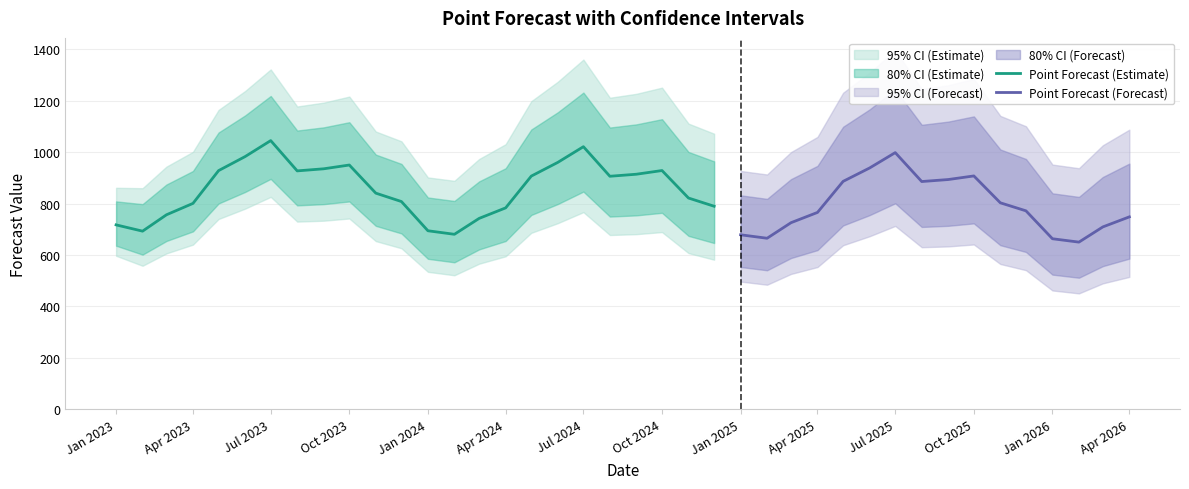

Reading left to right, what are all the values shown in this chart?

Point.Forecast: 717.2	692.8	756.5	800.7	928.1	982.5	1044.7	927.0	935.1	949.8	840.5	807.8	694.3	680.6	742.4	783.3	906.8	960.0	1021.0	906.1	914.0	928.4	821.5	789.6	678.6	665.2	725.6	765.6	886.3	938.3	998.0	885.6	893.4	907.4	803.0	771.7	663.3	650.2	709.3	748.3
Lo.80: 636.2	601.5	654.6	691.9	800.3	845.0	896.0	792.9	797.7	808.2	713.4	684.0	585.3	571.7	622.0	654.5	755.8	798.1	846.6	749.4	754.1	764.0	674.4	646.7	553.5	540.7	588.3	619.1	715.0	755.0	801.1	709.1	713.5	723.0	638.2	611.9	523.8	511.8	556.9	586.0
Hi.80: 808.4	797.8	874.1	926.6	1076.2	1142.4	1218.1	1083.8	1096.1	1116.2	990.2	954.1	823.6	810.1	886.2	937.3	1087.9	1154.7	1231.3	1095.5	1107.8	1128.0	1000.6	964.1	832.0	818.2	895.0	946.6	1098.5	1166.0	1243.3	1106.1	1118.5	1138.8	1010.2	973.3	839.8	825.9	903.3	955.3
Lo.95: 597.2	558.2	606.4	640.4	740.0	780.2	826.0	729.9	733.4	742.0	654.1	626.3	534.6	521.3	566.3	595.1	686.3	723.7	766.7	677.7	681.1	689.2	607.5	581.8	496.9	484.6	526.5	553.3	638.1	673.0	713.0	630.3	633.5	641.0	565.1	541.2	462.3	450.9	489.9	514.9
Hi.95: 861.3	859.7	943.6	1001.1	1164.0	1237.3	1321.3	1177.3	1192.3	1215.8	1080.0	1042.0	901.5	888.4	973.2	1030.8	1198.0	1273.3	1359.6	1211.3	1226.5	1250.5	1110.7	1071.5	926.7	913.0	1000.0	1059.1	1230.8	1308.1	1396.6	1244.2	1259.8	1284.3	1140.7	1100.4	951.5	937.3	1026.6	1087.2